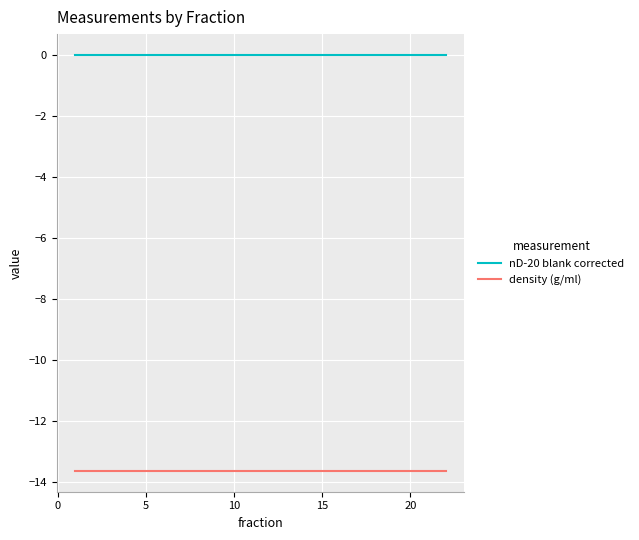

What are all the series names shown in the legend?

nD-20 blank corrected, density (g/ml)